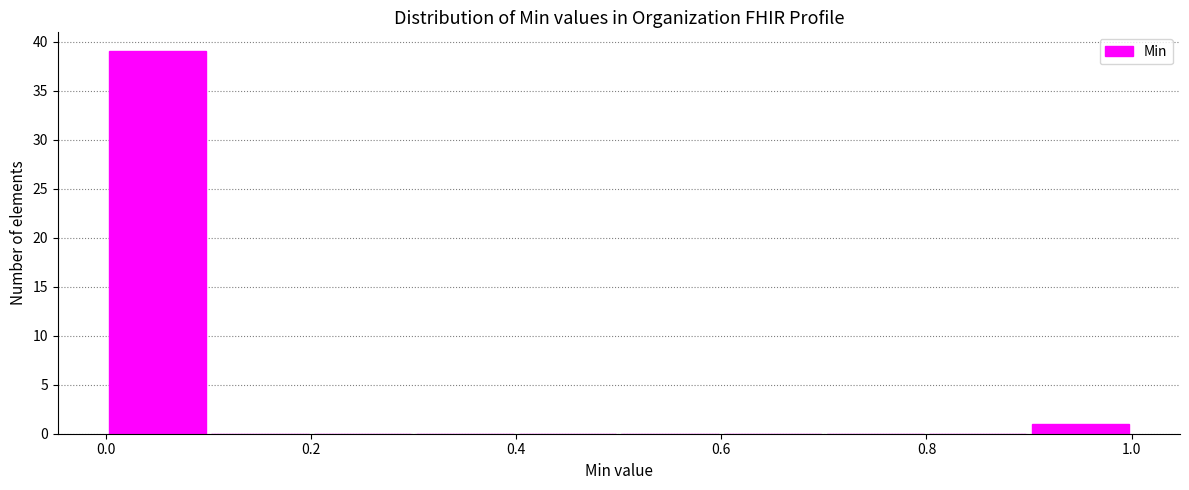

Reading left to right, transcribe this chart: for each bar, give the range it covers on the x-axis and its height. The values are not printed on the chart, so give them approximately, as read against the axis.

0.0 to 0.1: 39
0.1 to 0.2: 0
0.2 to 0.3: 0
0.3 to 0.4: 0
0.4 to 0.5: 0
0.5 to 0.6: 0
0.6 to 0.7: 0
0.7 to 0.8: 0
0.8 to 0.9: 0
0.9 to 1.0: 1